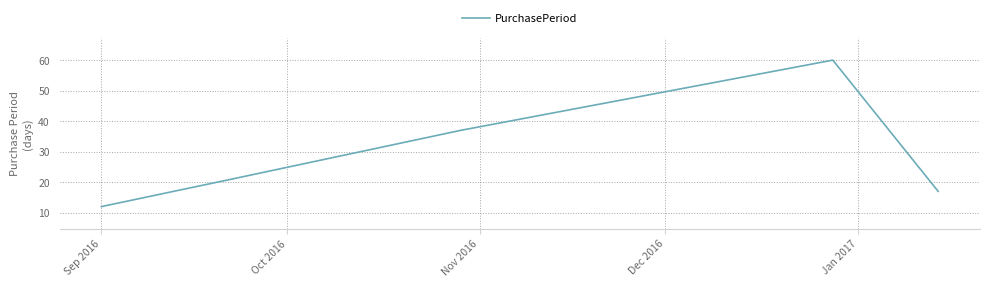

What is the difference between the second highest and minimum values?

25